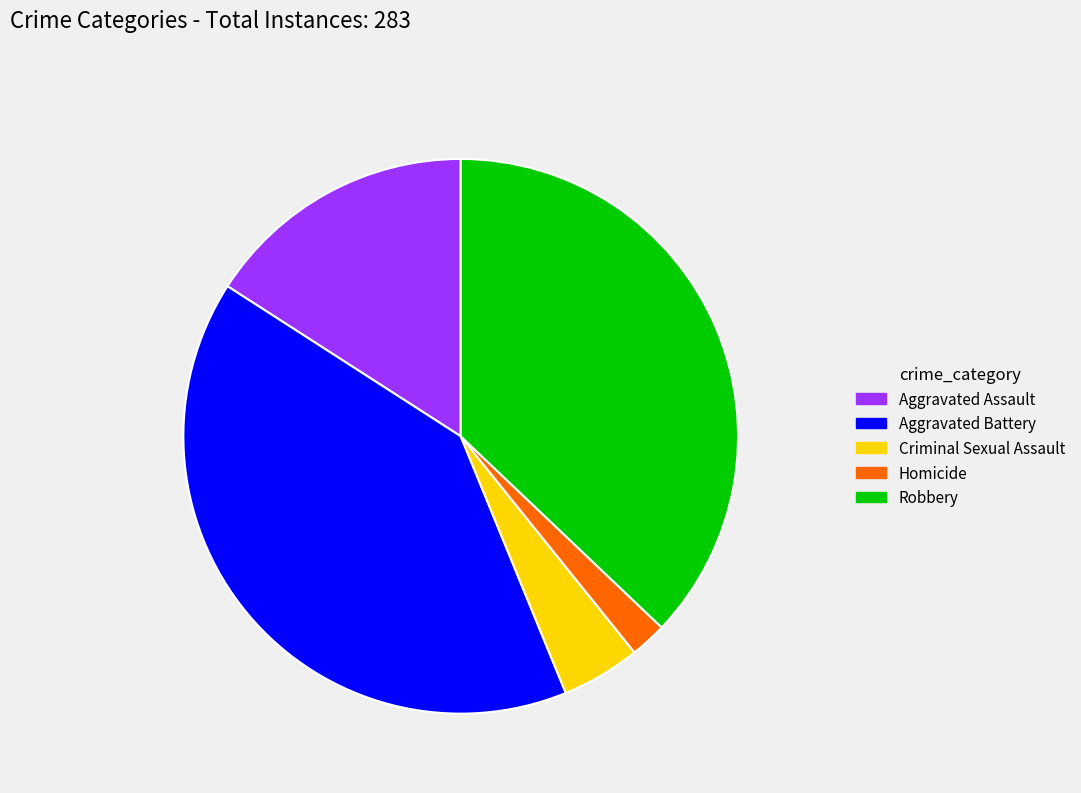

Does Aggravated Battery represent more than half of the total?

No